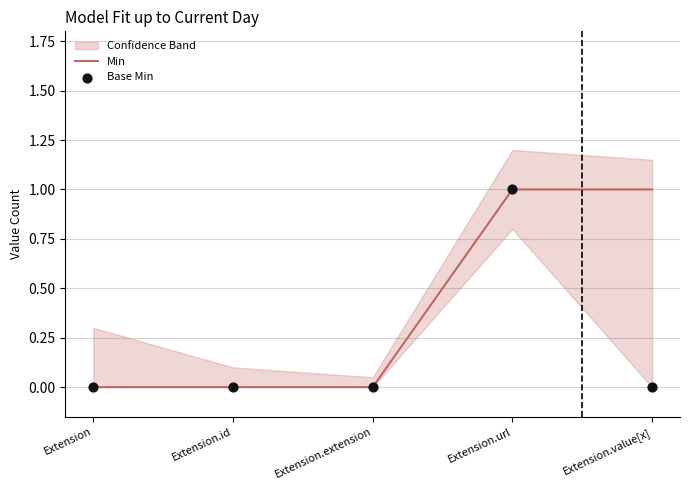

Is the value of Base Min at Extension.value[x] greater than the value of Min at Extension.value[x]?

No